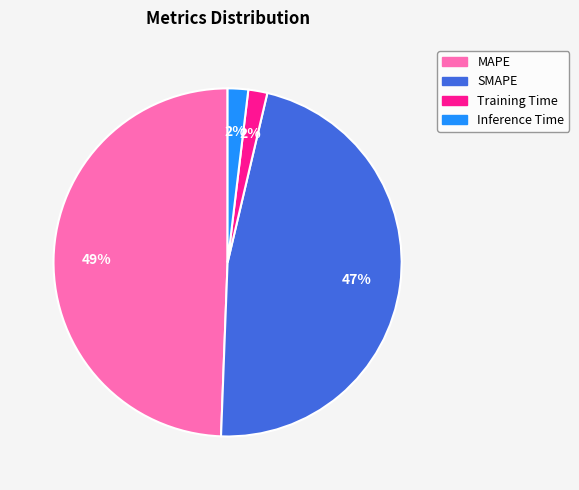

Do Training Time and SMAPE together represent more than half of the pie?

No